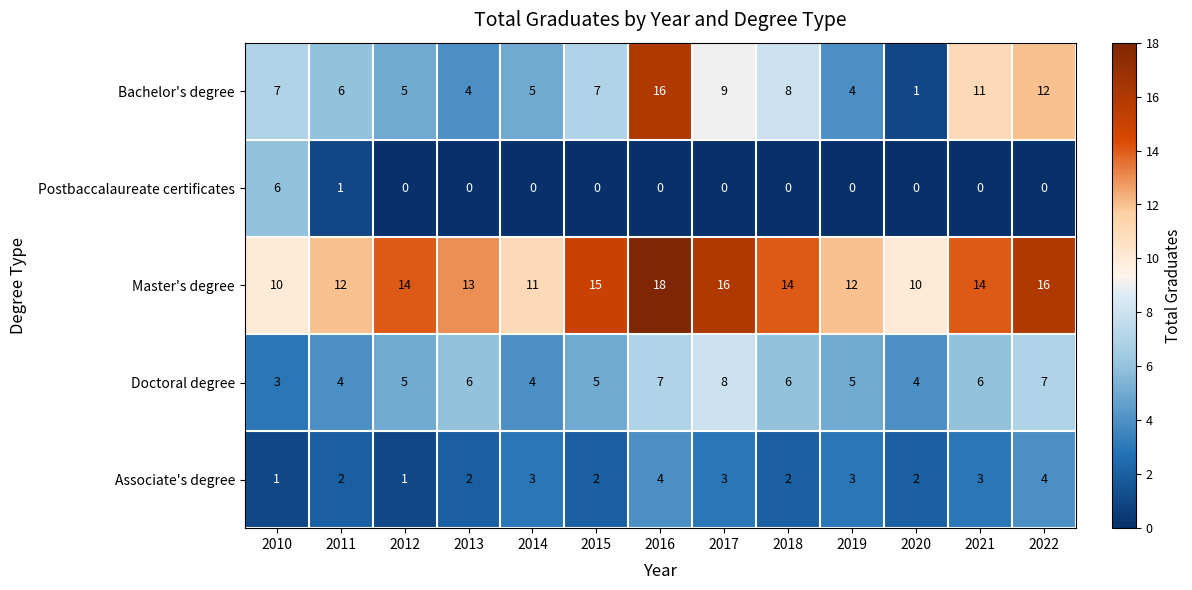

Rank the series at 2016 from highest to lowest value.

Master's degree, Bachelor's degree, Doctoral degree, Associate's degree, Postbaccalaureate certificates